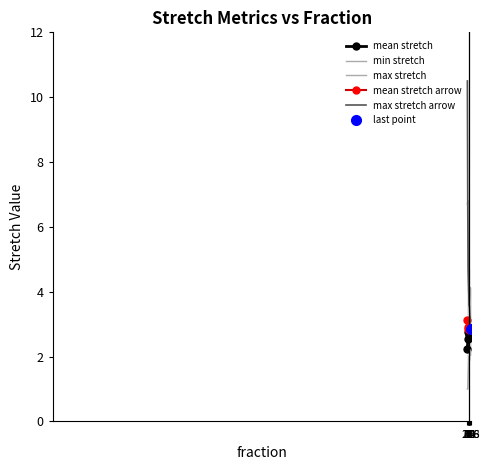

In min stretch, how many points are higher than both neighbors (excluding endpoints)?

2